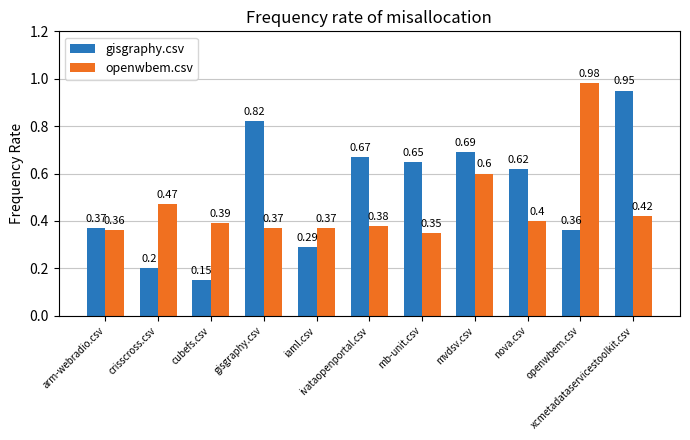

At how many categories does at least one series exceed 0?

11